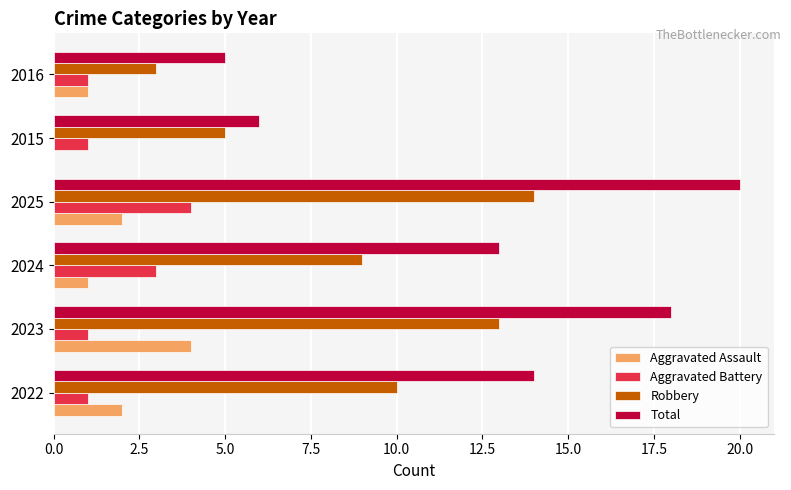

The value of Robbery at 2016 is 3. True or false?

True